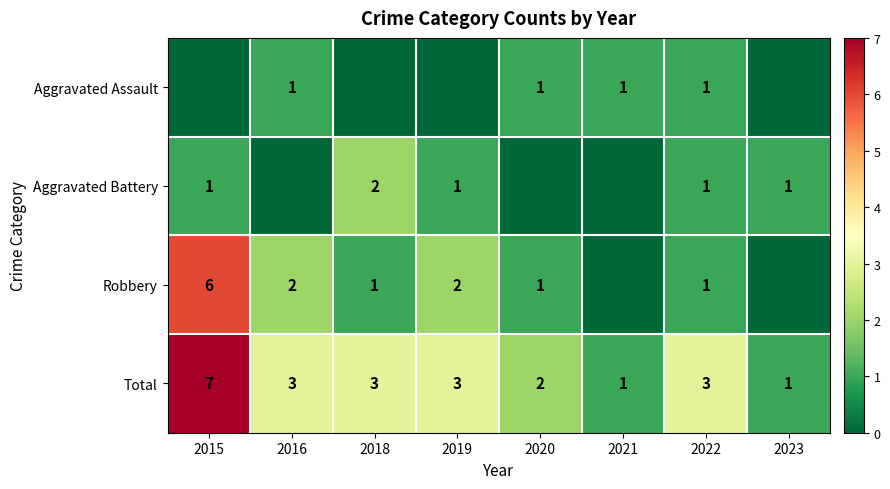

Count the Total values in the range 2 to 3.

5